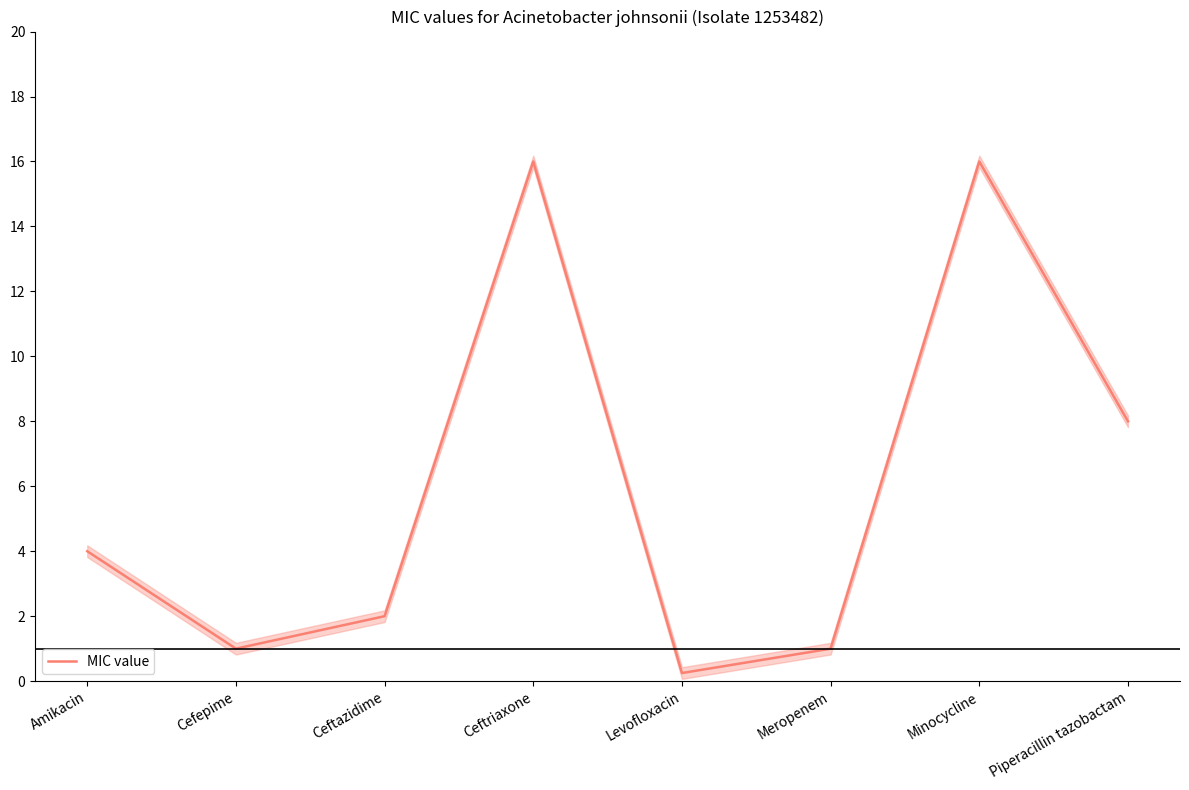

Where is the data nearest to the value 8?

Piperacillin tazobactam